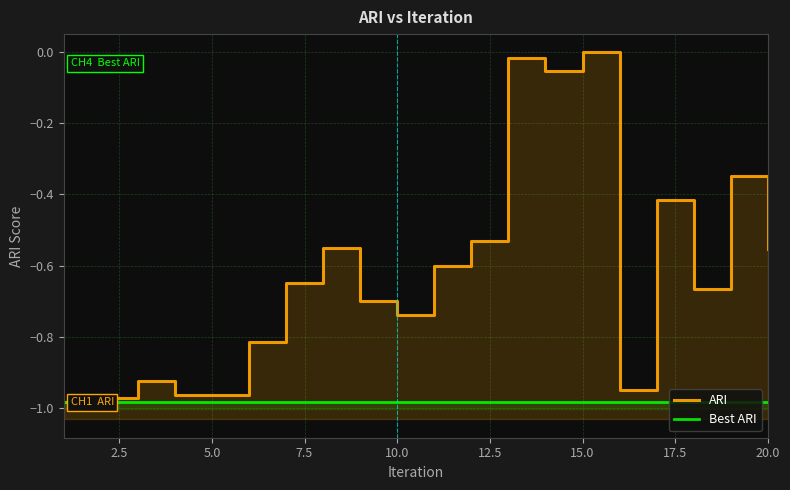

Is the value of Best ARI at 7.5 greater than the value of ARI at 17?

No